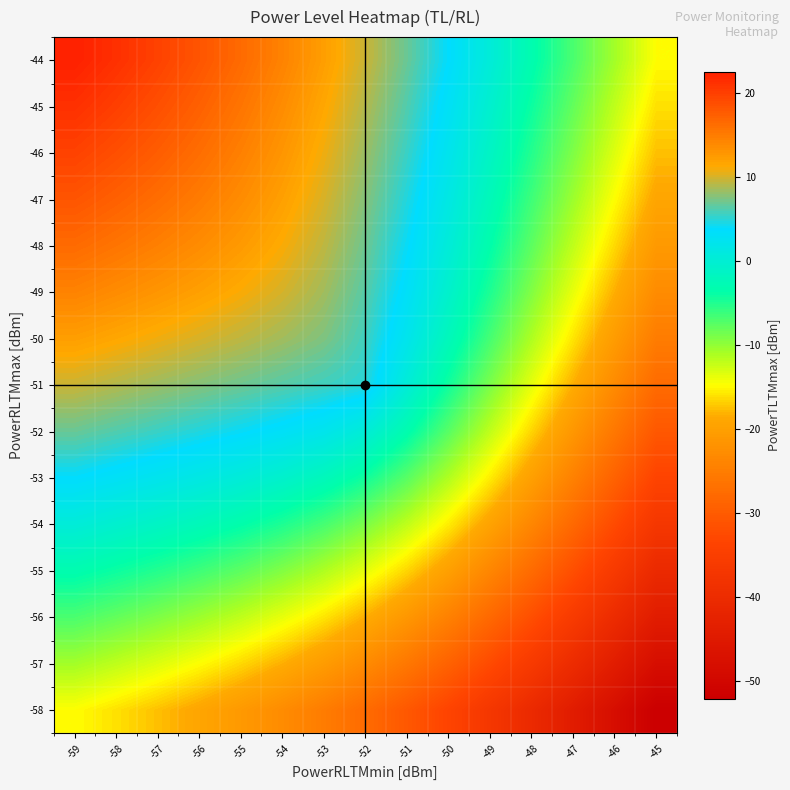

At which category is the sum across all series the highest?

-59